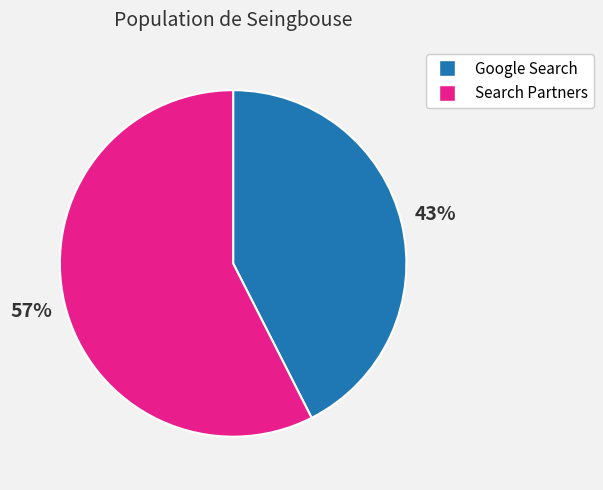

Is it true that Search Partners is 57% of the pie?

True